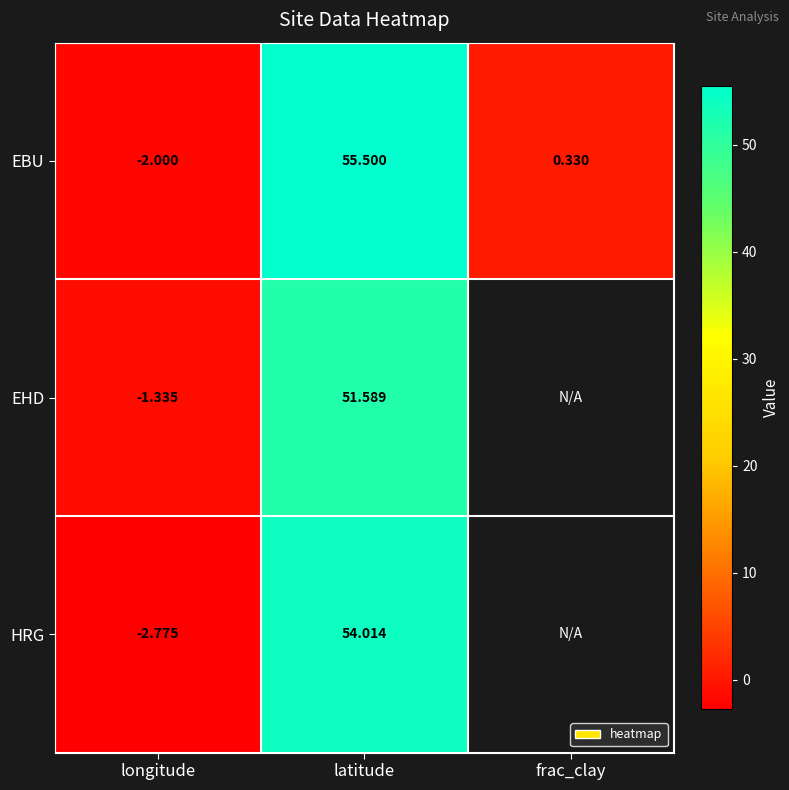

How many data points in EBU are above 0?

2